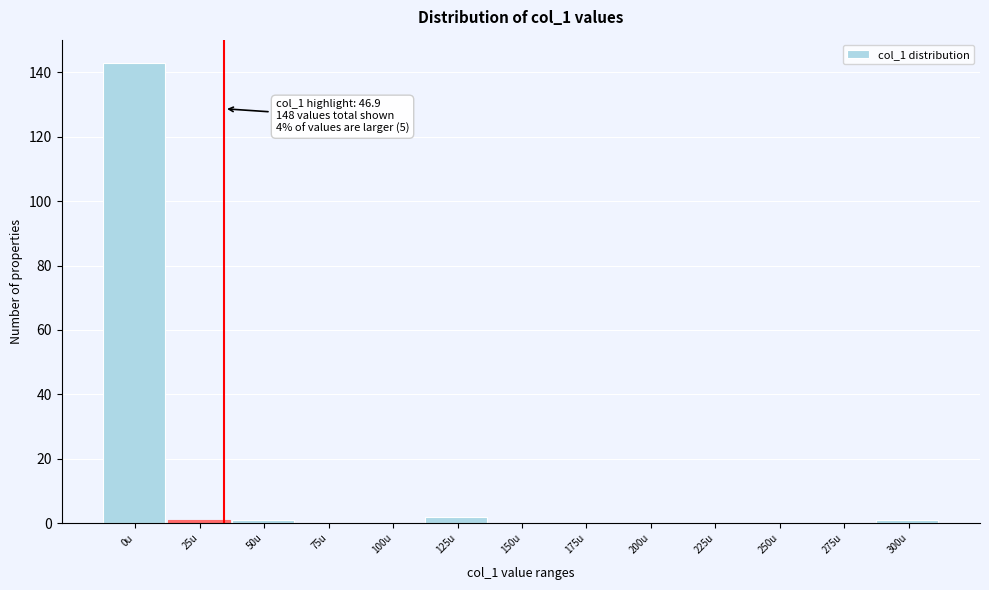

Reading right to left, list all the values displayed in this chart.

300u=1	275u=0	250u=0	225u=0	200u=0	175u=0	150u=0	125u=2	100u=0	75u=0	50u=1	25u=1	0u=143